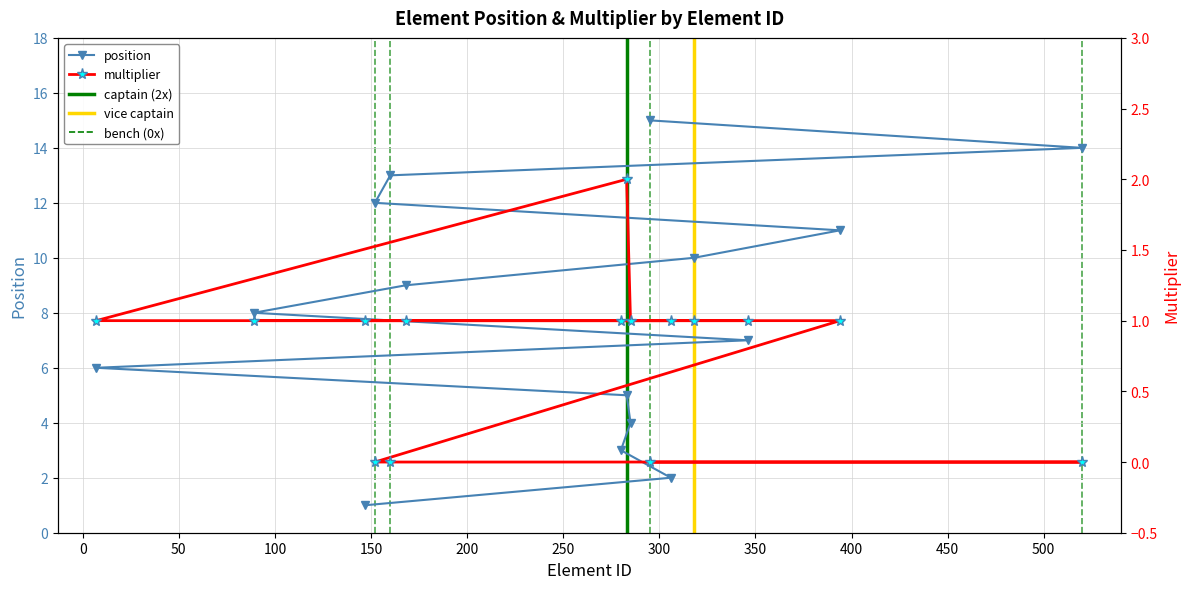

Count the number of data series in this chart.

2